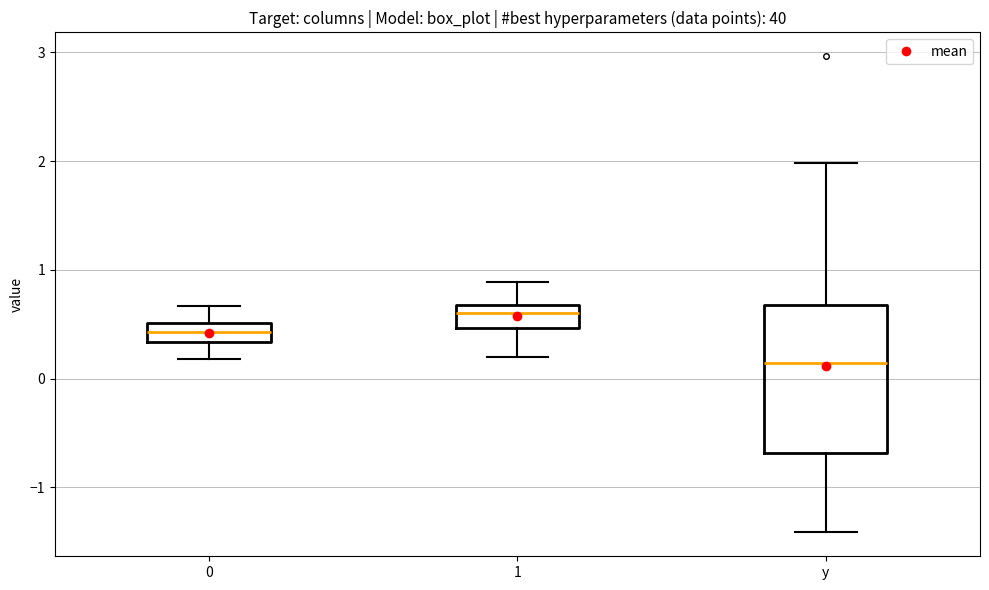

Which box's median line is the highest?

1